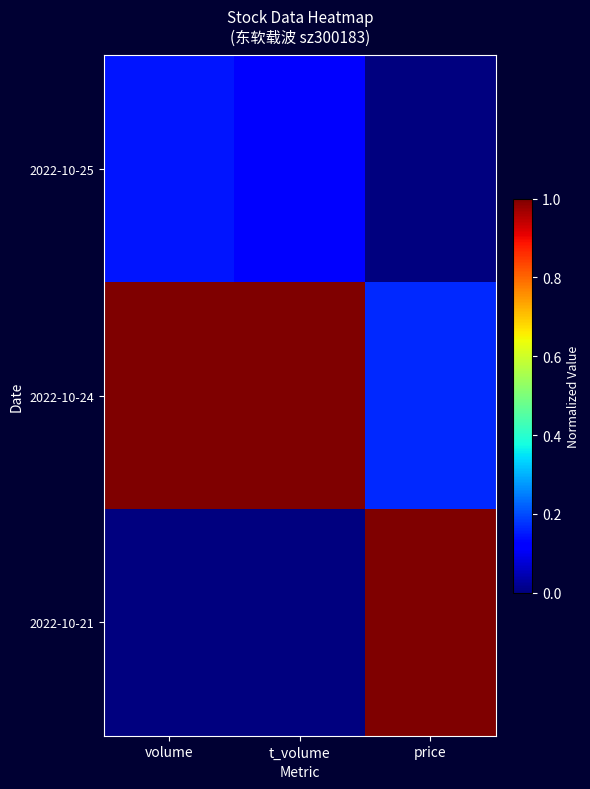

Reading left to right, extract all data points from this chart.

2022-10-25: volume=0.1	t_volume=0.1	price=0.0
2022-10-24: volume=1.0	t_volume=1.0	price=0.2
2022-10-21: volume=0.0	t_volume=0.0	price=1.0